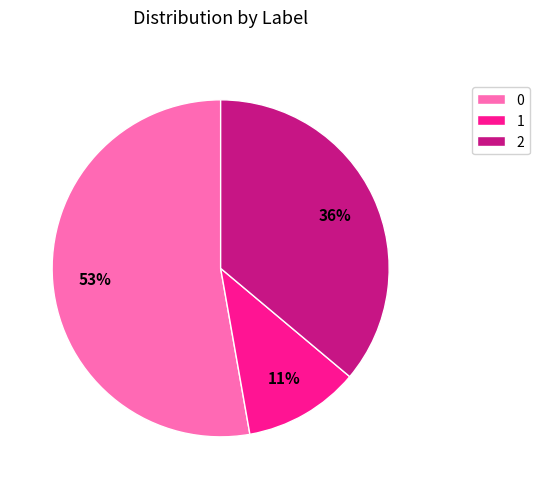

How many segments does this pie chart have?

3